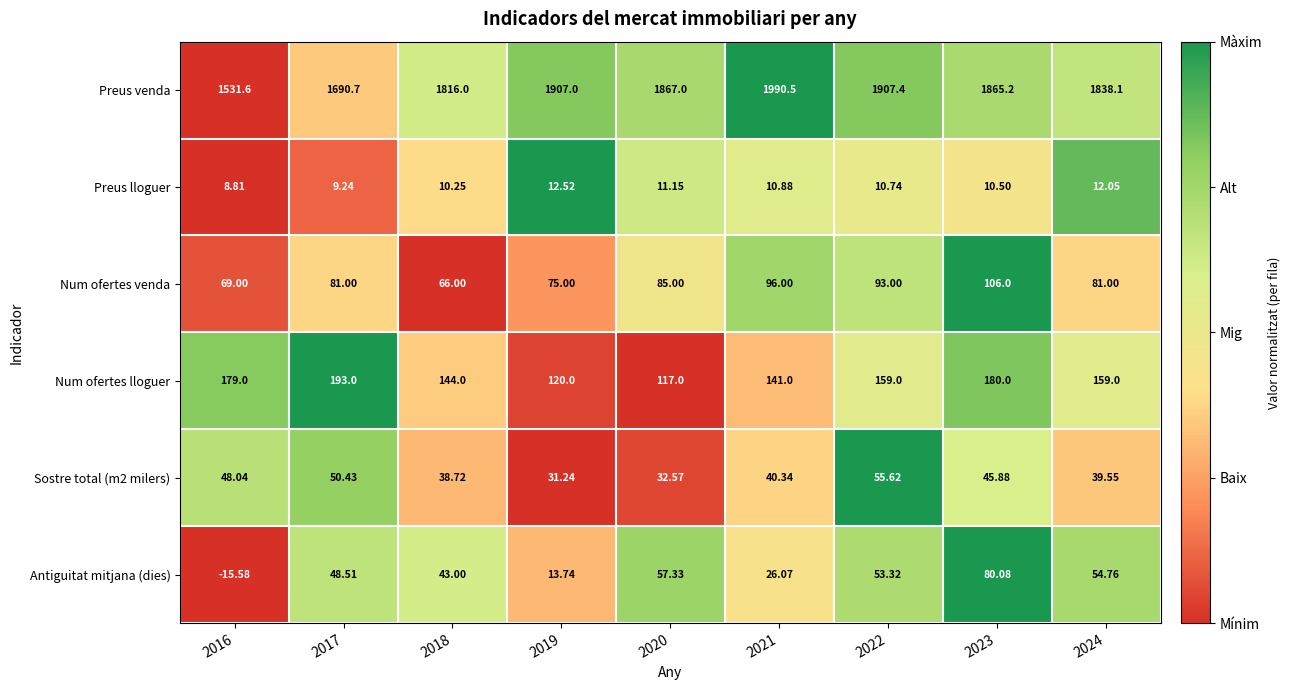

Between 2018 and 2022, which series saw the biggest shift?

Preus venda